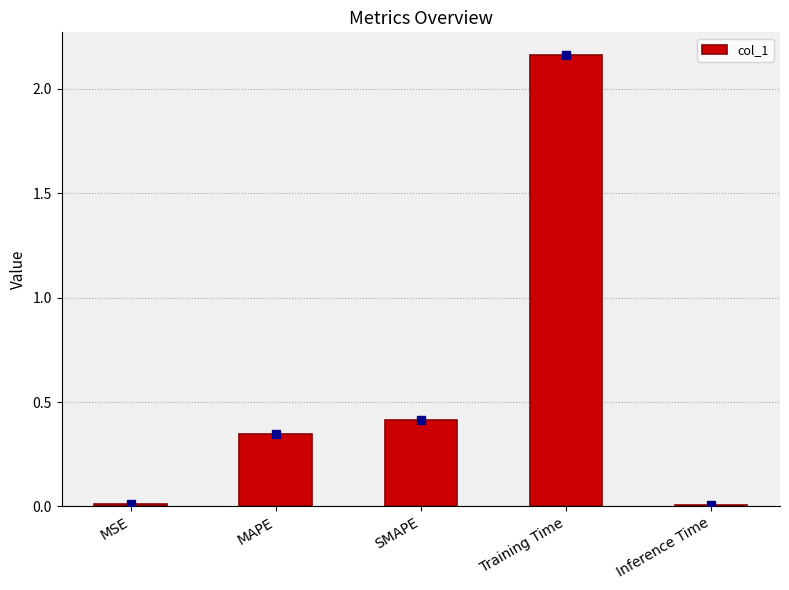

What is the sum of all values?

2.9